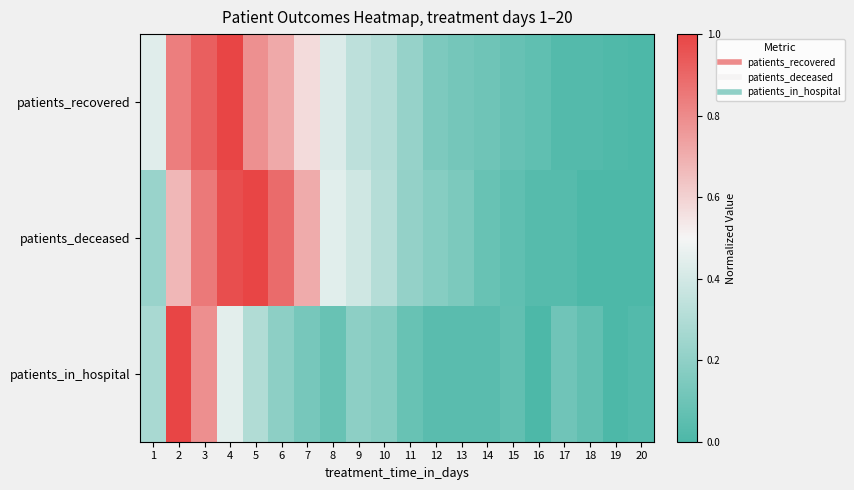

At which category does the chart reach its minimum across all series?

20